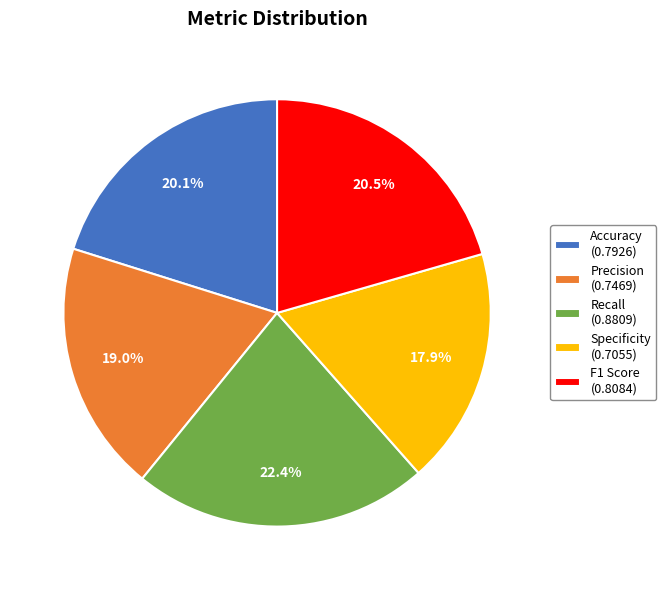

Which slice is the smallest?

Specificity